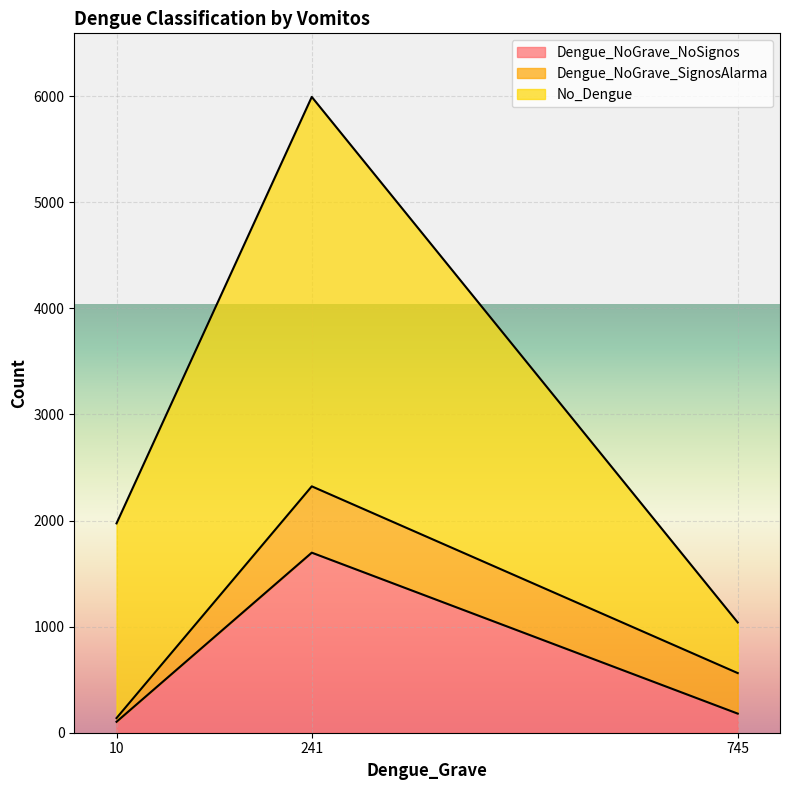

At which category is the sum across all series the highest?

241